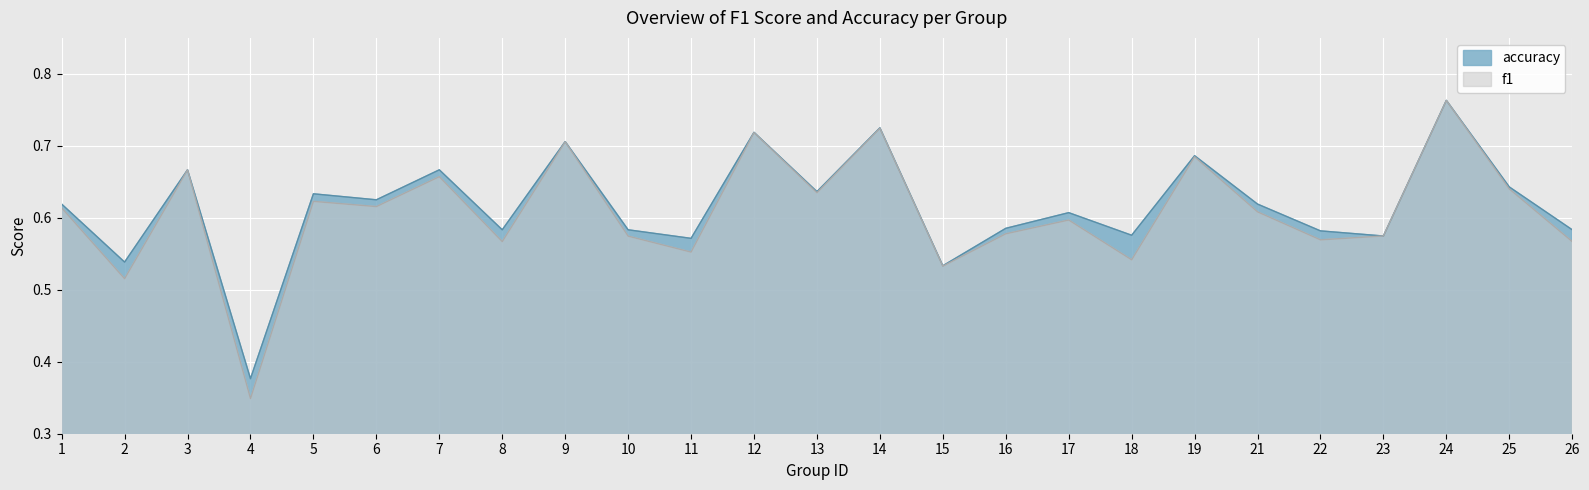

What is the lowest value of the accuracy series?

0.4